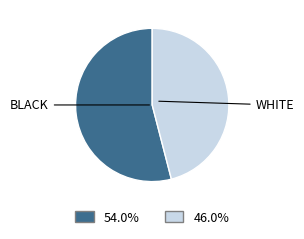

Is there any slice that represents more than half of the pie?

Yes